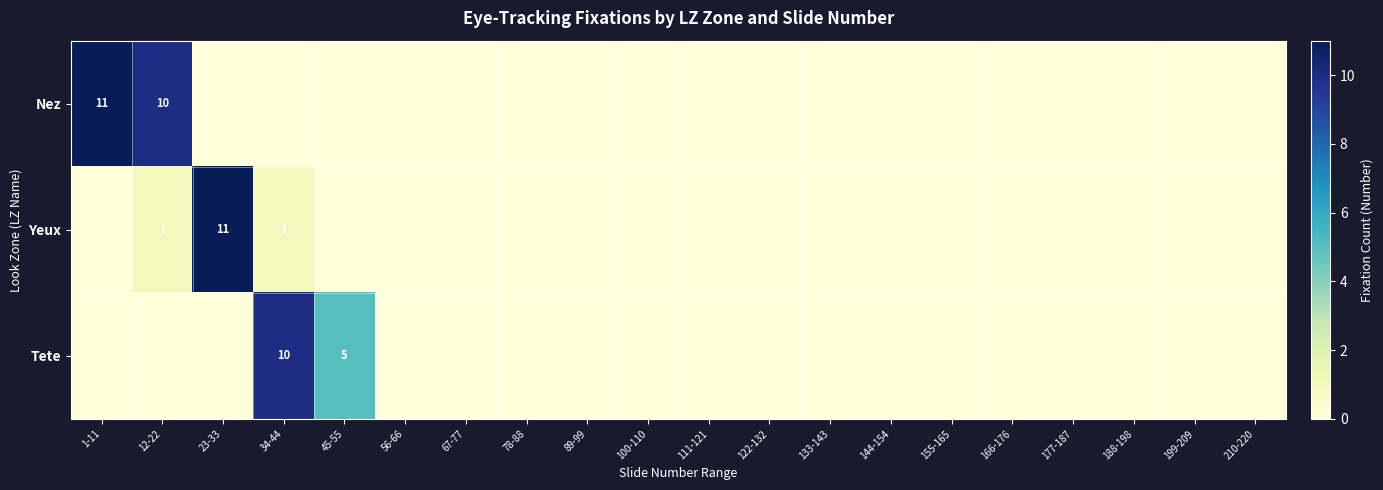

Is it true that Yeux equals 6 at 23-33?

False